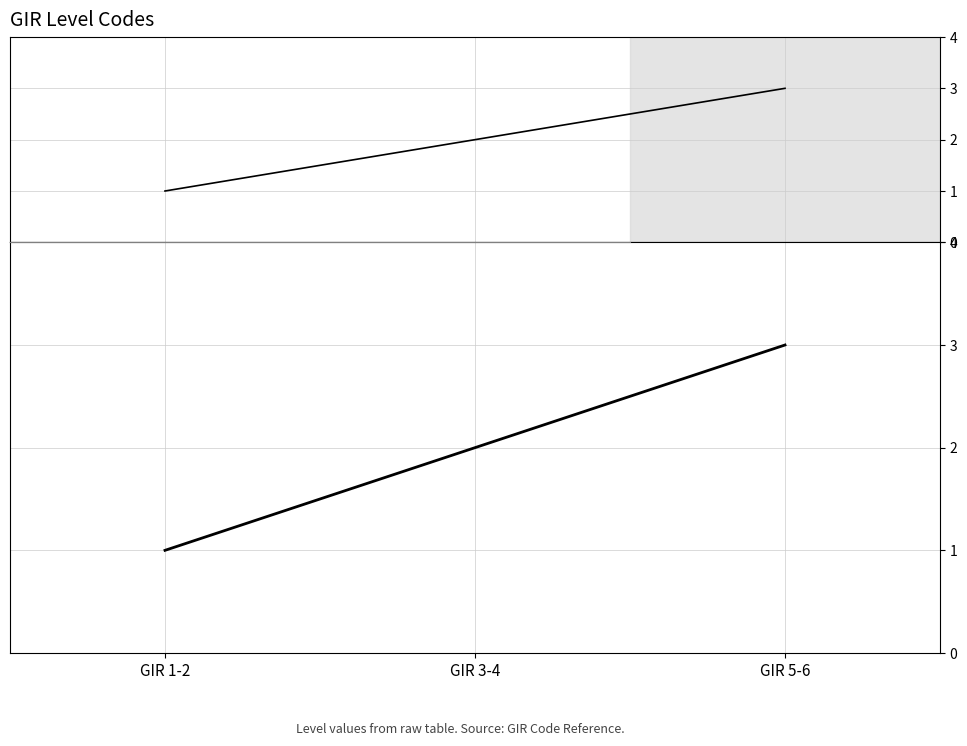

What is the ratio of the value at GIR 1-2 to the value at GIR 5-6?

0.3